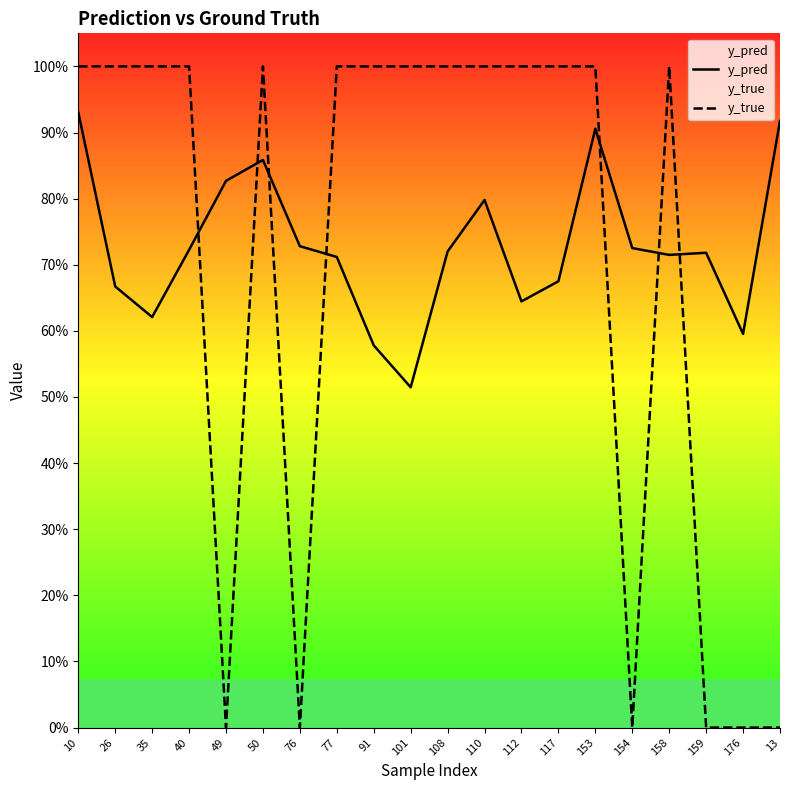

Is it true that y_true equals -0.6 at 154?

False